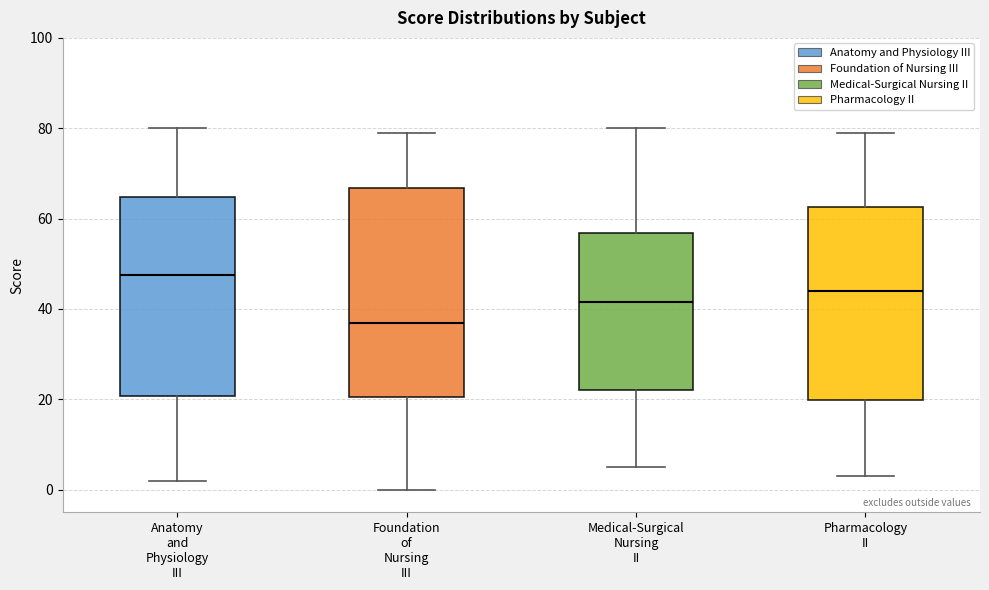

Reading left to right, transcribe this box plot: for each box, give where its median line is, the range the box spans, and where its two whiskers end, as read against the y-axis. The values are not printed on the chart, so give them approximately, as read against the axis.

Anatomy and Physiology III: median 48, box 20 to 64, whiskers 2 to 80
Foundation of Nursing III: median 38, box 20 to 66, whiskers 0 to 80
Medical-Surgical Nursing II: median 42, box 22 to 56, whiskers 6 to 80
Pharmacology II: median 44, box 20 to 62, whiskers 4 to 80